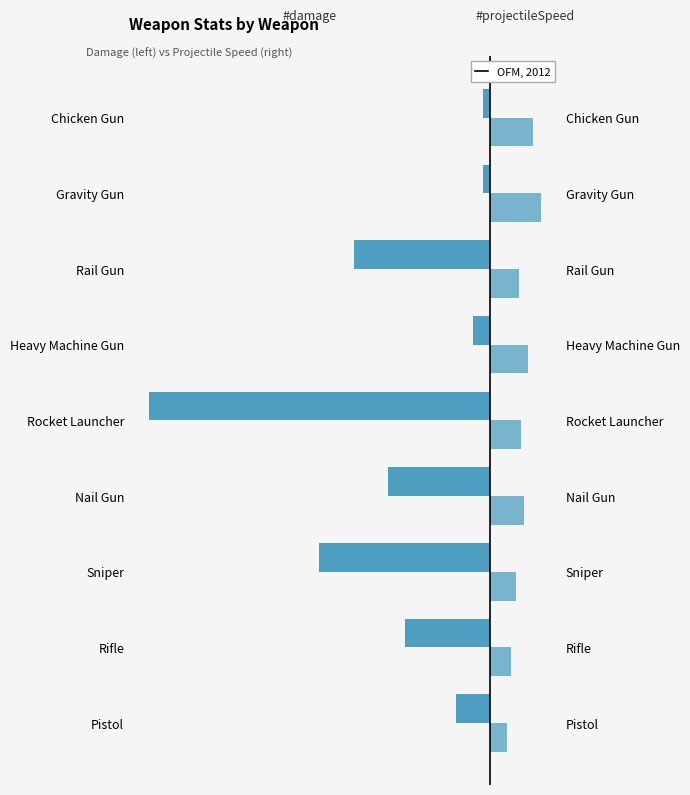

How many groups of bars are there?

9